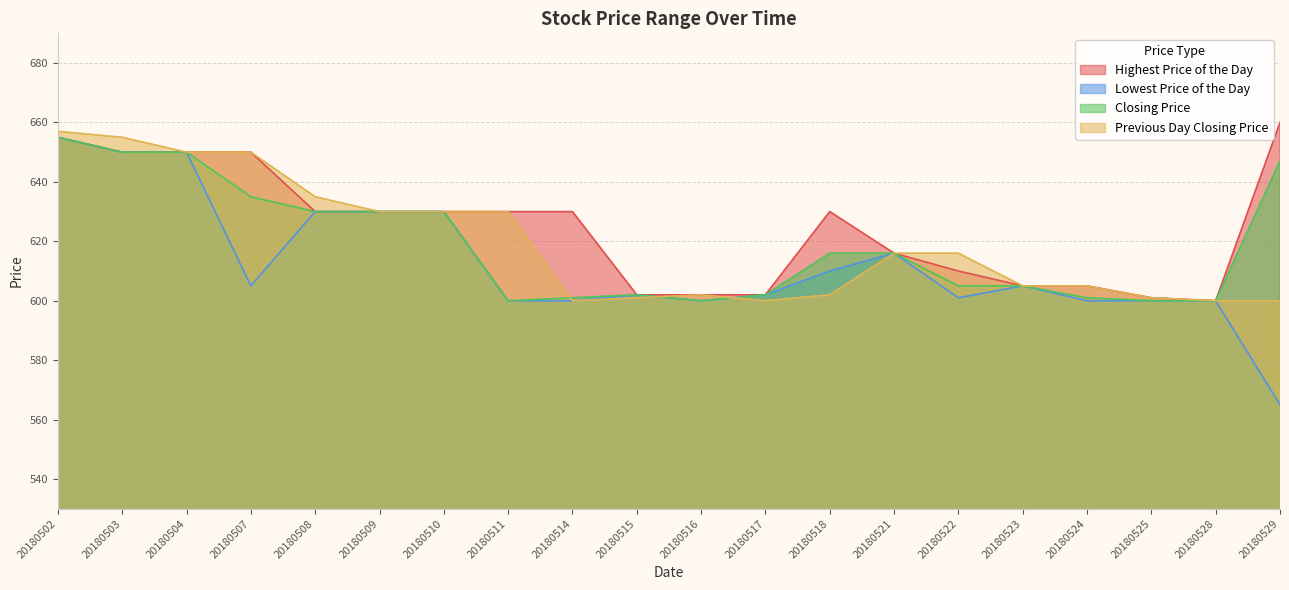

Where does the Previous Day Closing Price series first go above 616?

20180502